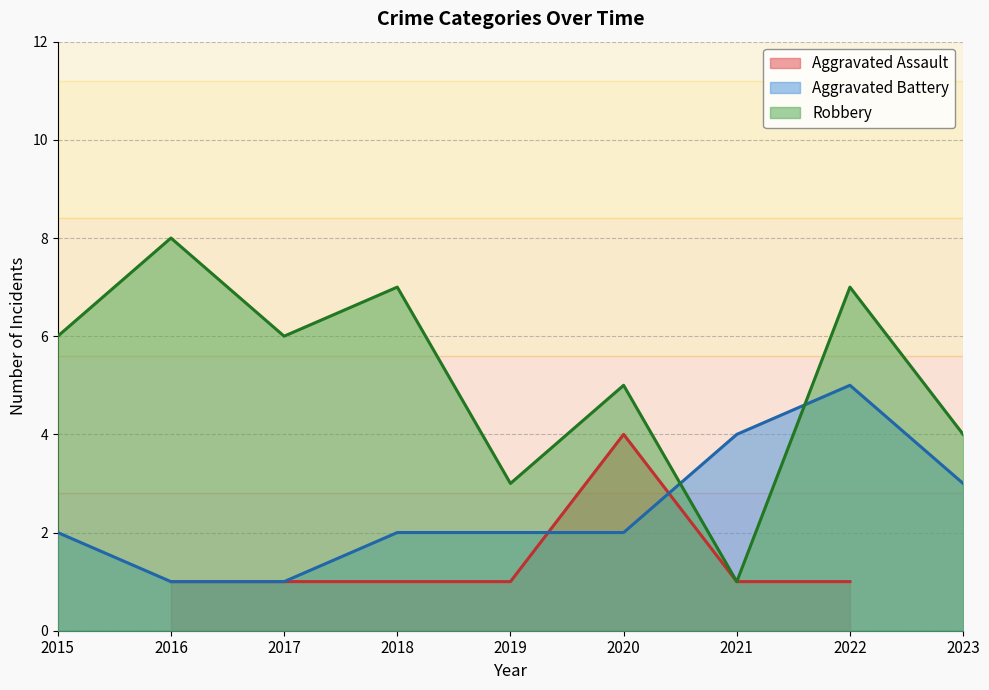

At which category is the sum across all series the highest?

2022